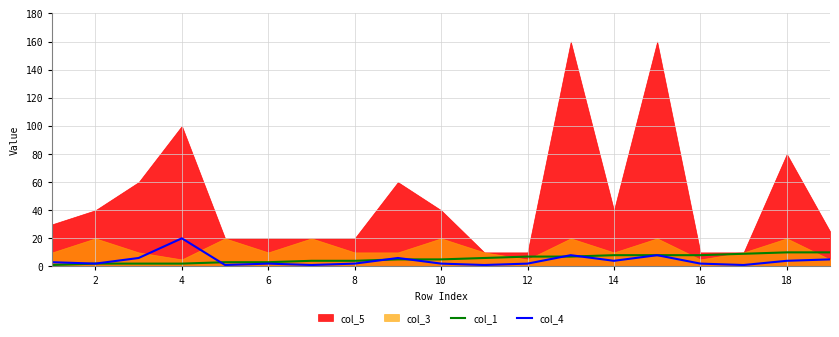

The col_1 series shows 8 at 14. True or false?

True